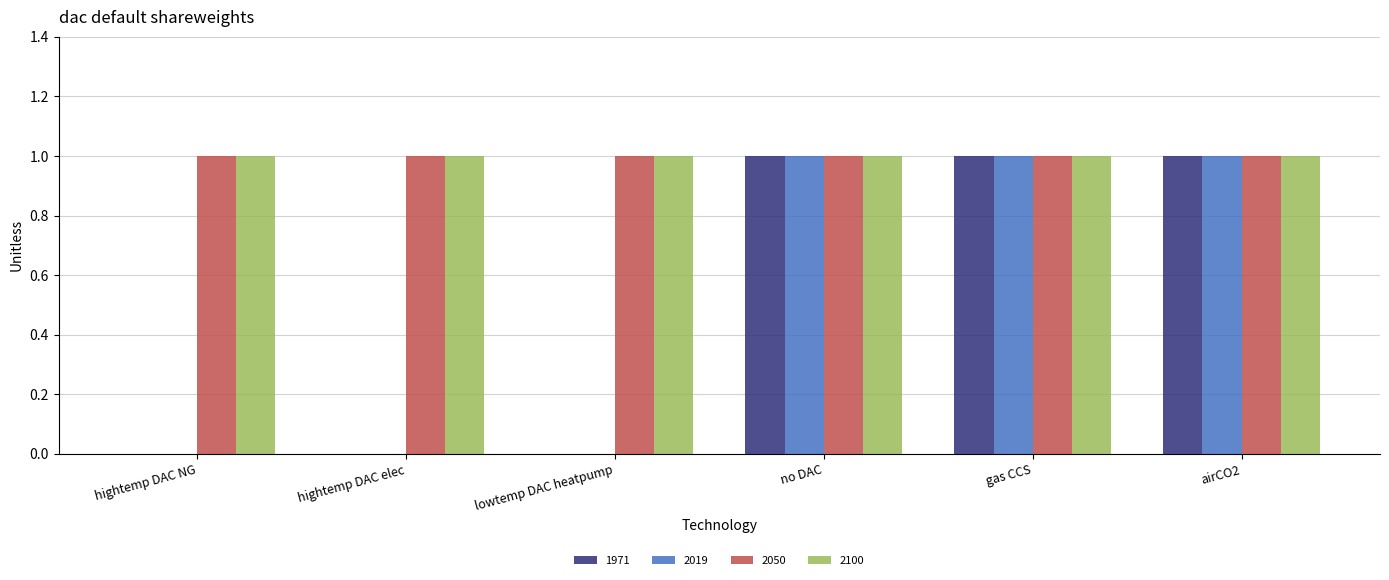

What is the maximum value for 2019?

1